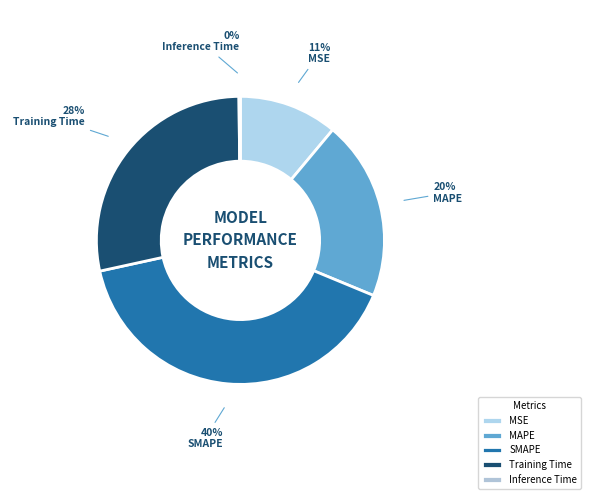

What percentage is the MSE slice, to the nearest percent?

11%